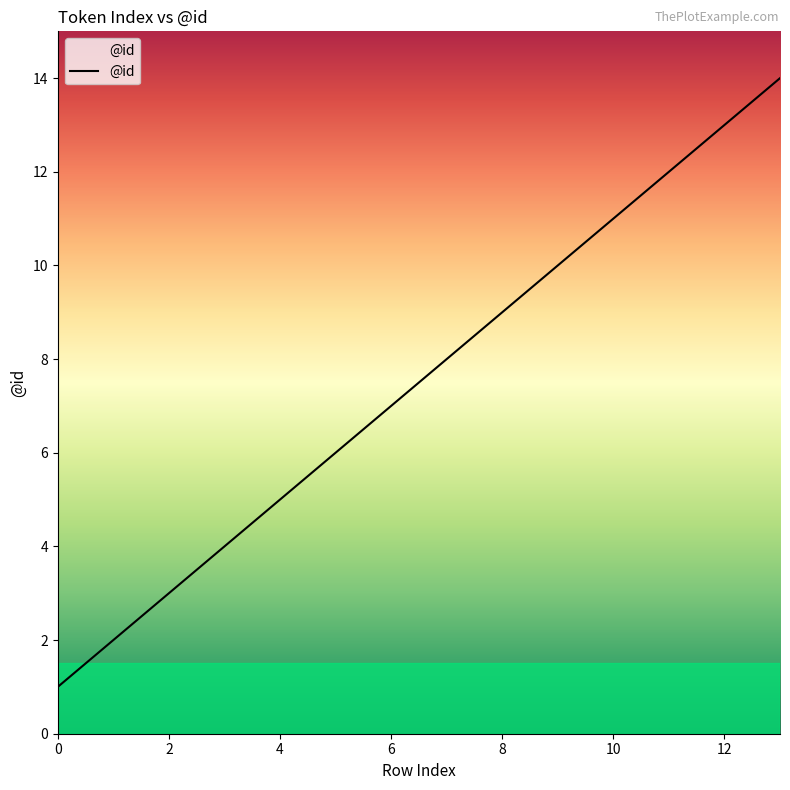

What is the difference between the maximum and minimum values?

13